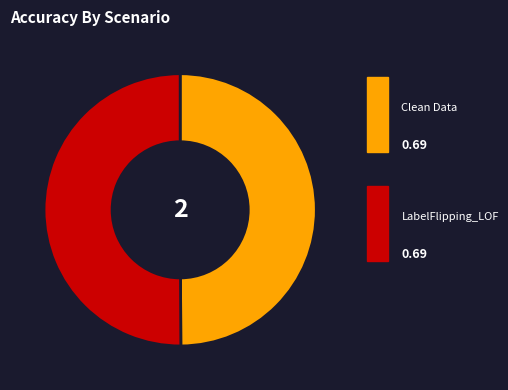

How many slices are in this pie chart?

2